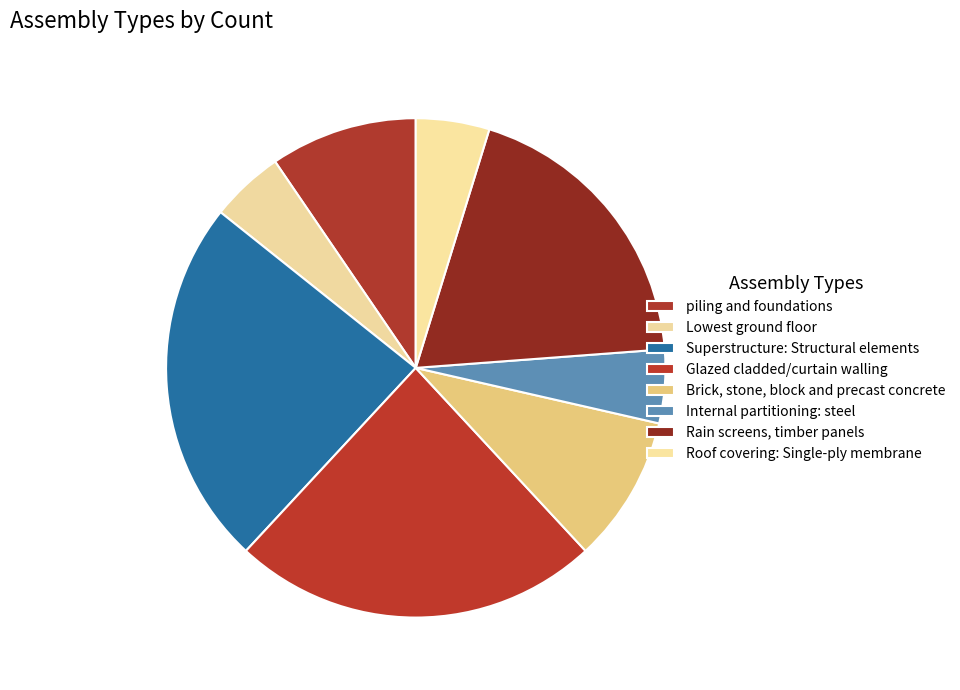

Rank the categories by value from highest to lowest.

Superstructure: Structural elements, Glazed cladded/curtain walling, Rain screens, timber panels, piling and foundations, Brick, stone, block and precast concrete, Lowest ground floor, Internal partitioning and dry lining: steel, Roof covering: Single-ply membrane